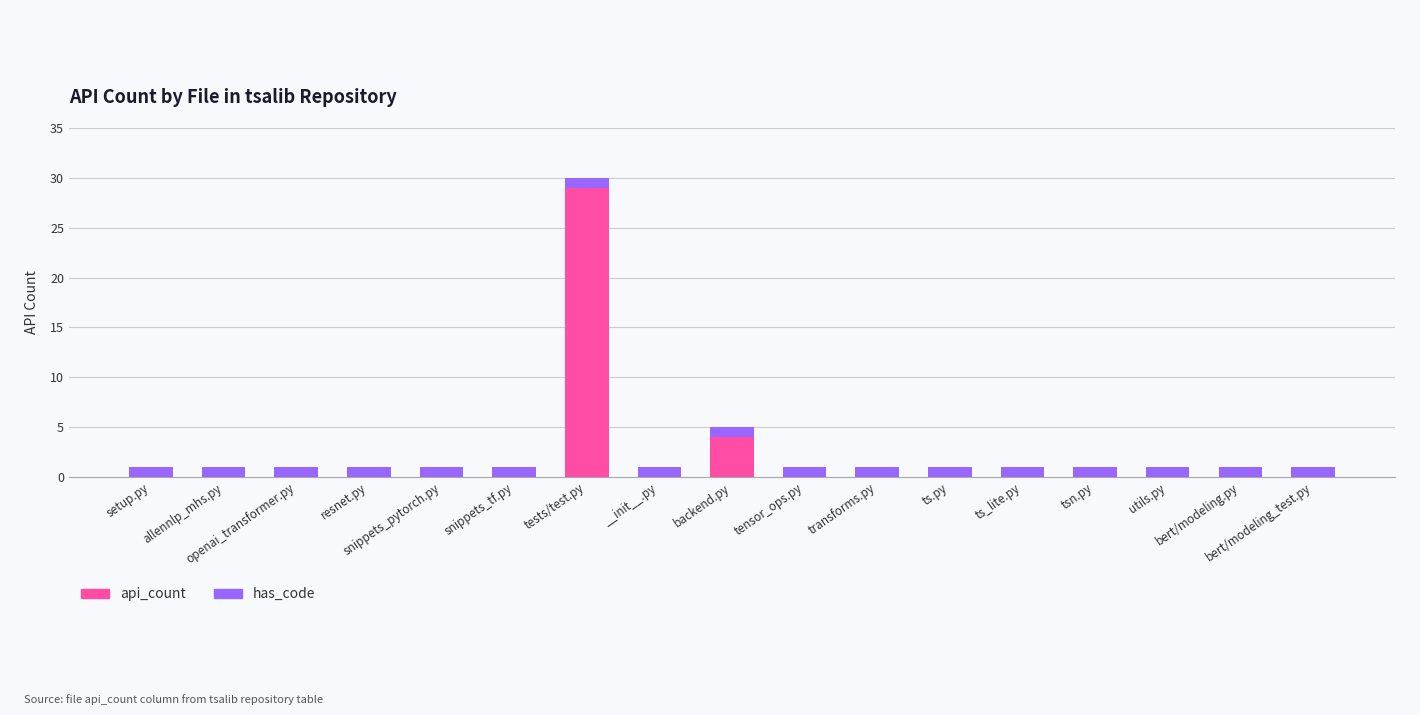

What is the sum of all api_count values?

33